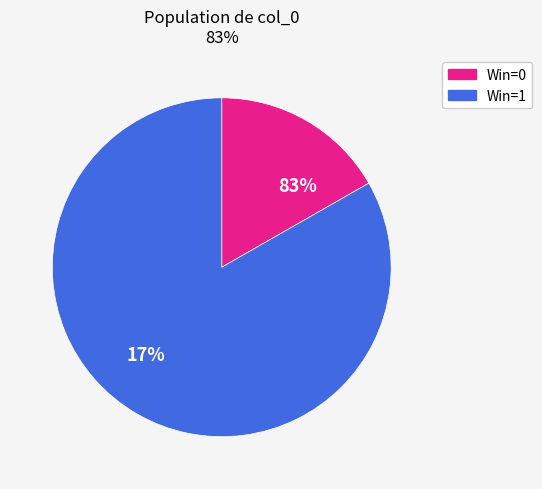

To the nearest percent, what portion does 1 represent?

83%